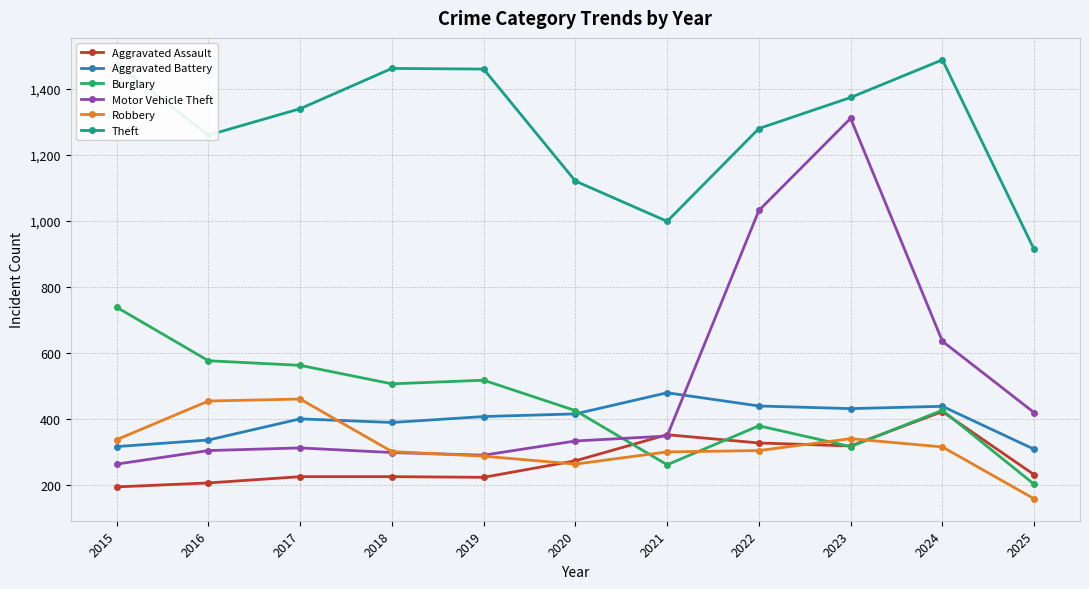

What is the smallest value displayed?

158